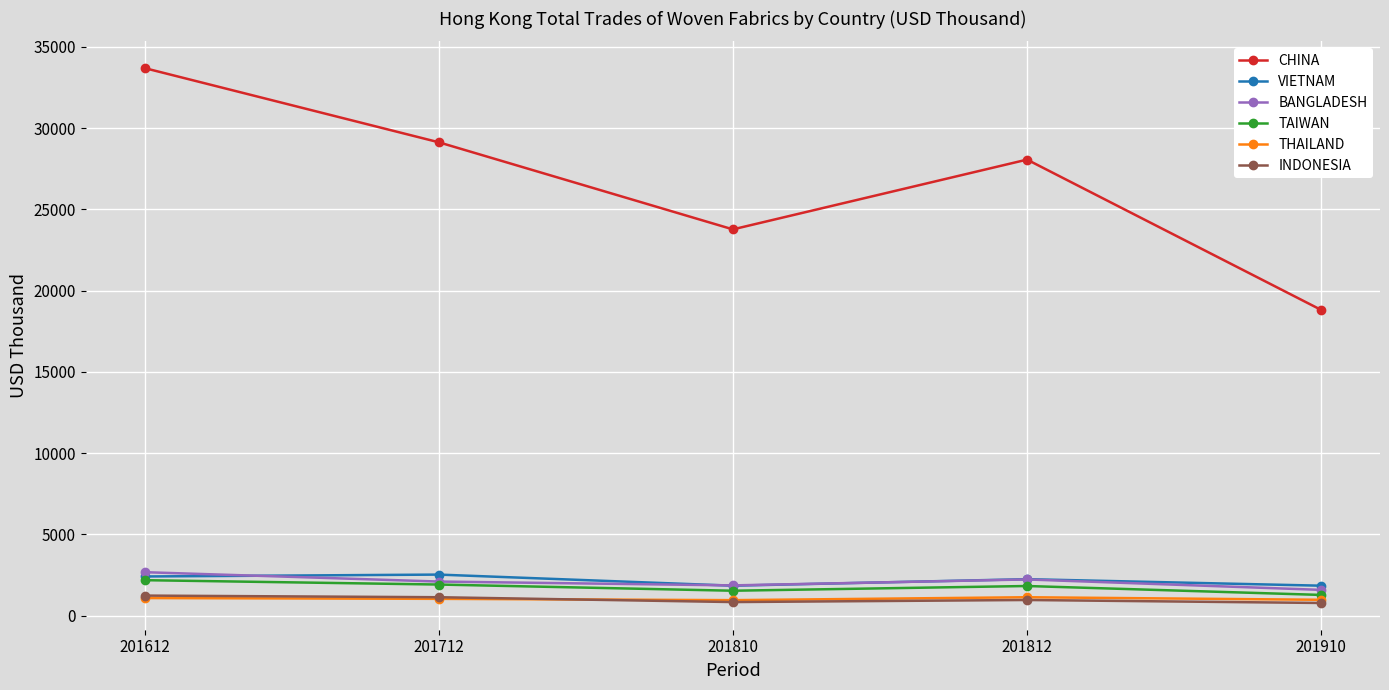

What is the difference between the maximum and minimum values in the BANGLADESH series?

1089.1